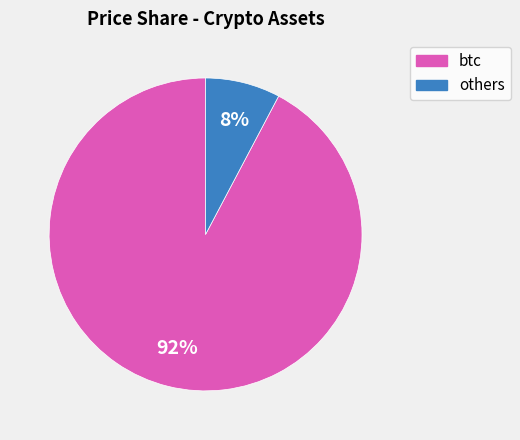

Does any single category account for the majority?

Yes